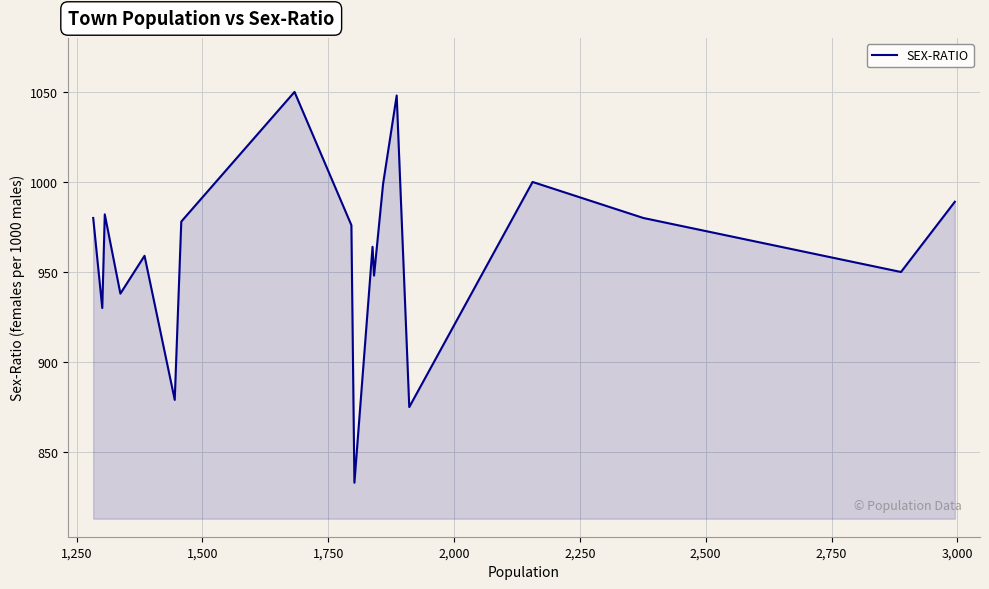

What is the minimum value shown in the chart?

833